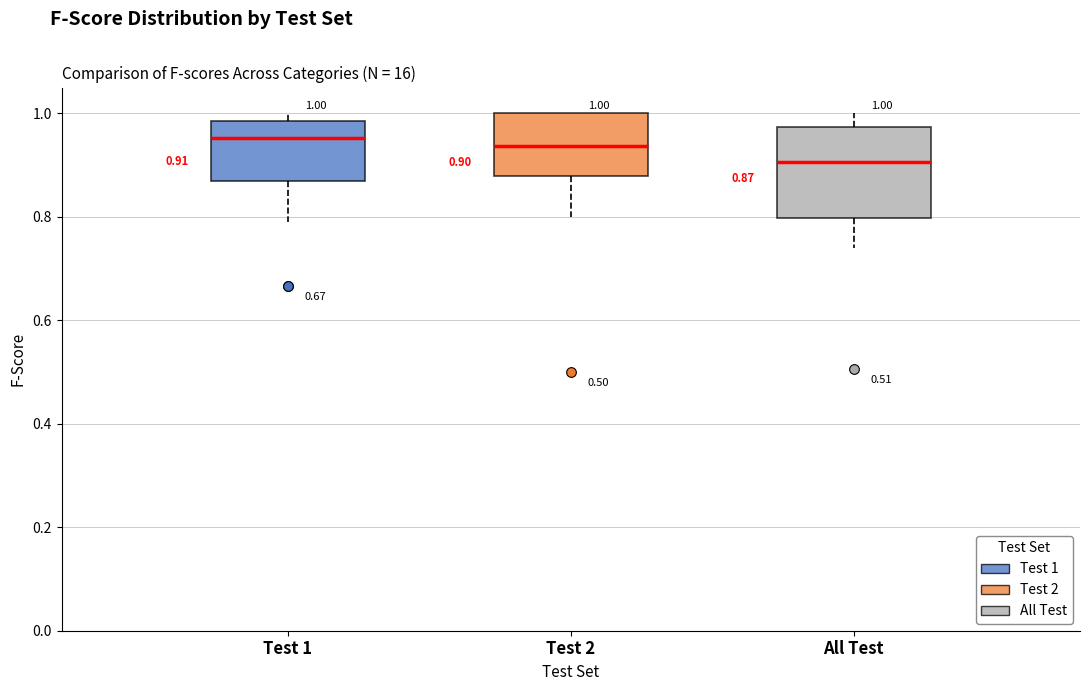

Which box's median line is the lowest?

All Test